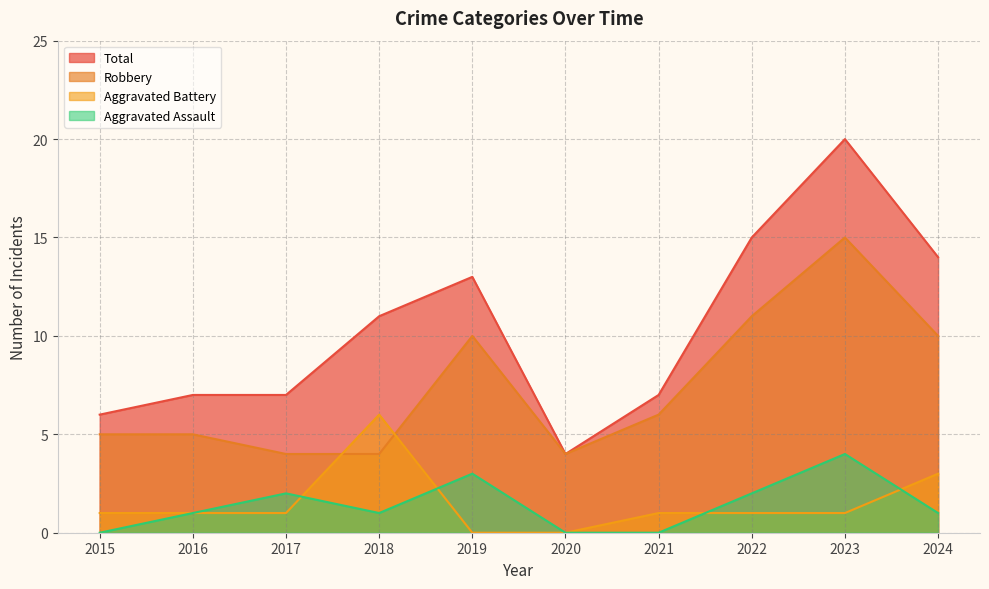

What is the difference between the Robbery values at 2024 and 2015?

5